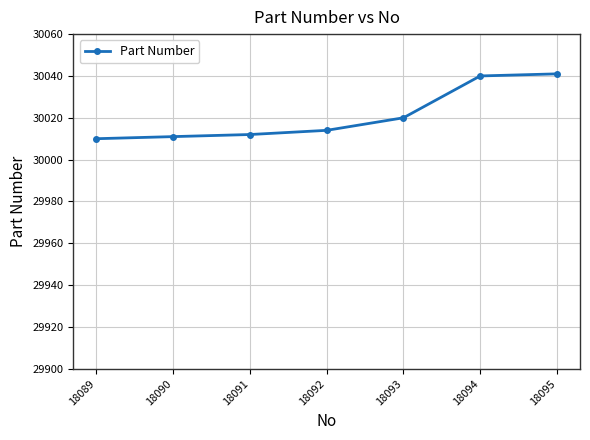

Is it true that the value at 18095 is 43948?

False